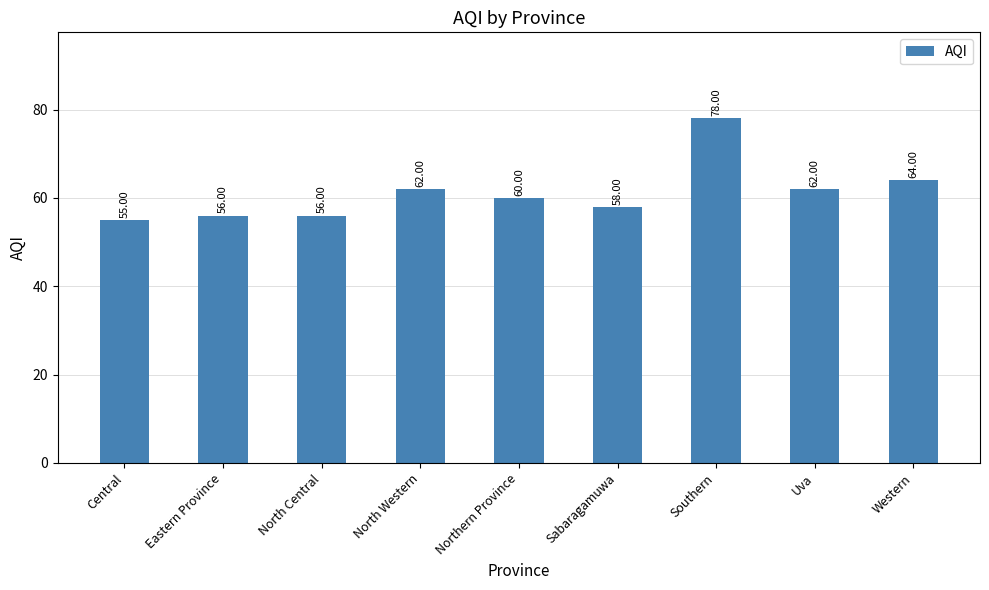

What is the difference between the maximum and minimum values?

23